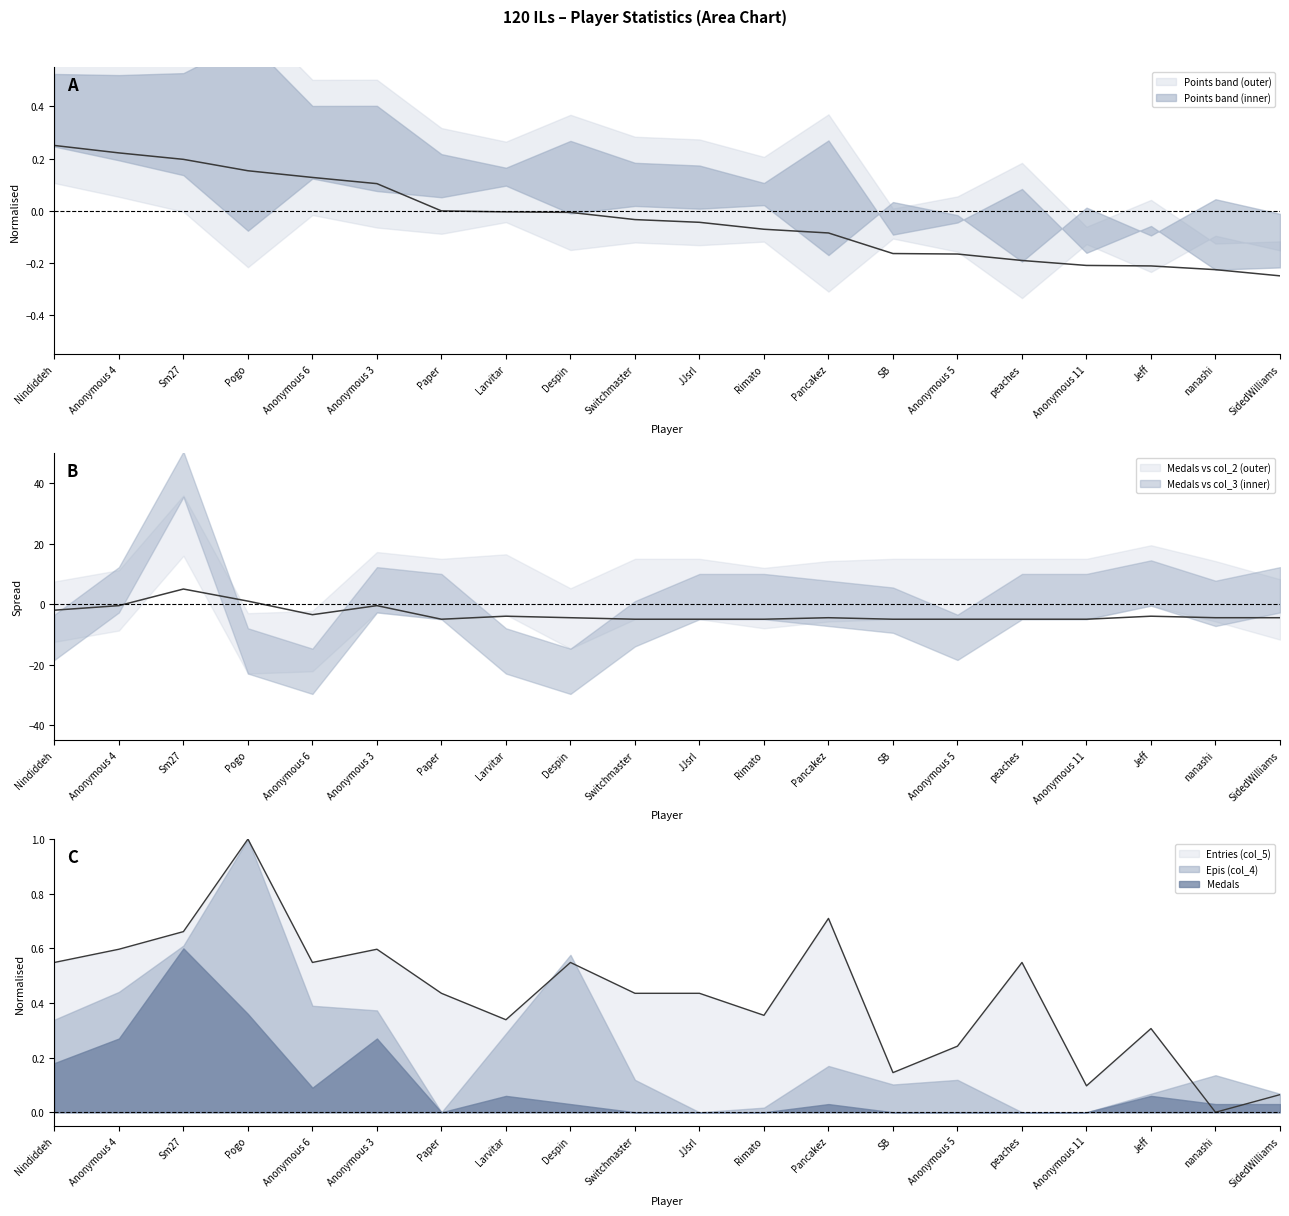

What is the sum of the Points values at Anonymous 5 and Switchmaster?

-0.2